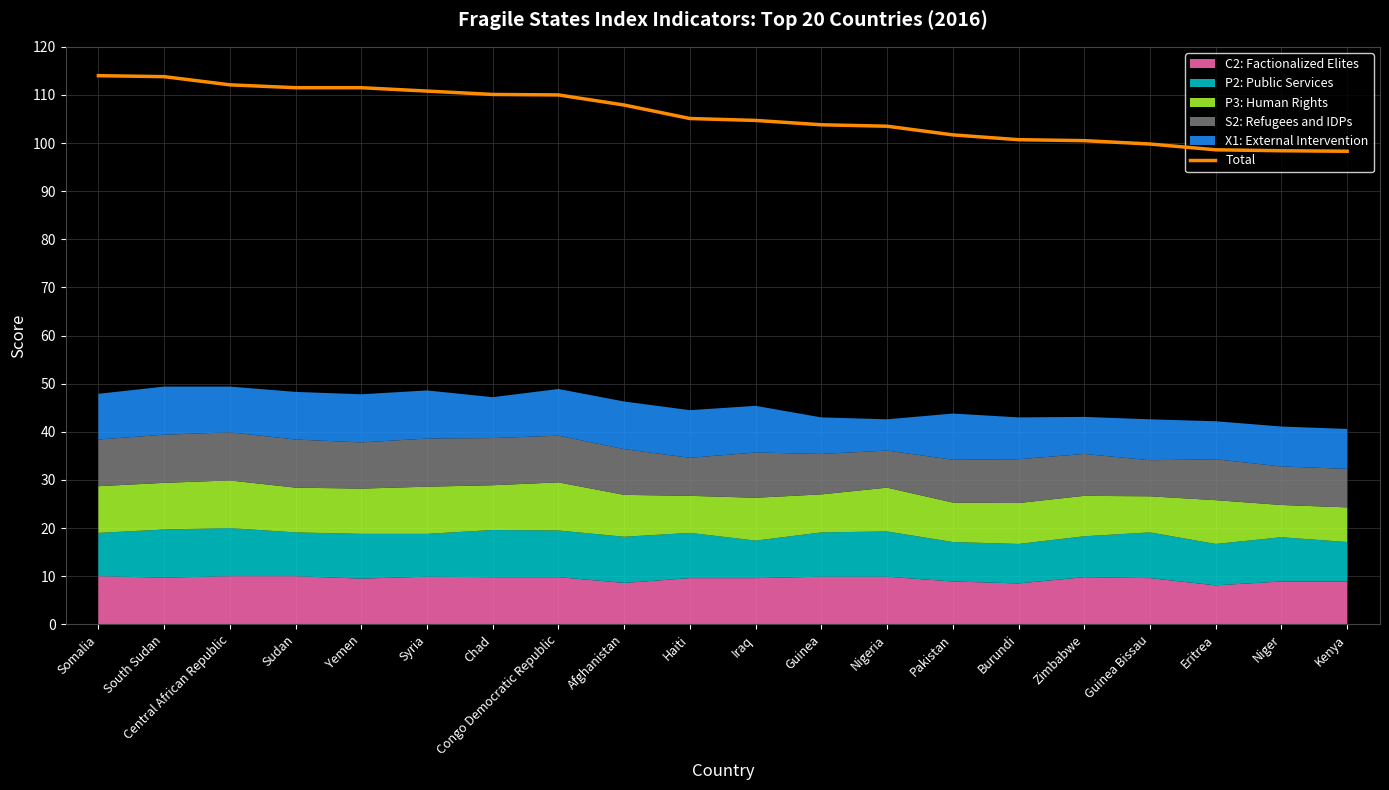

Rank the categories by value from lowest to highest.

Kenya, Niger, Eritrea, Guinea Bissau, Zimbabwe, Burundi, Pakistan, Nigeria, Guinea, Iraq, Haiti, Afghanistan, Congo Democratic Republic, Chad, Syria, Sudan, Yemen, Central African Republic, South Sudan, Somalia